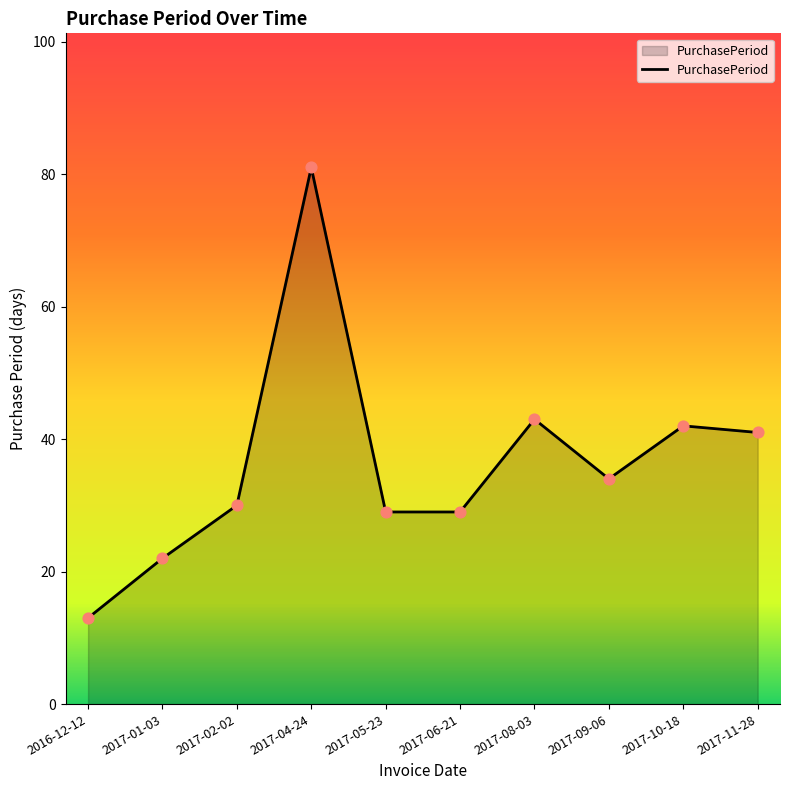

What is the change in value from 2017-01-03 to 2017-05-23?

+7